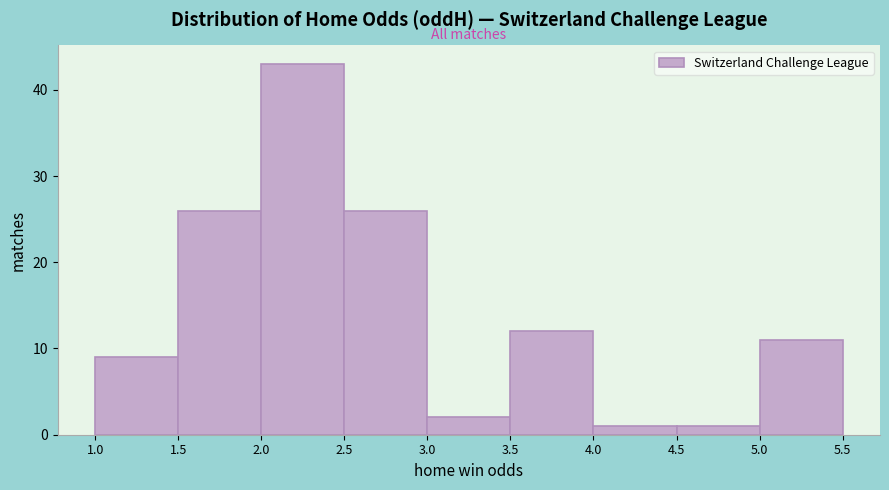

Reading left to right, list every bar in this chart as the range it spans on the x-axis followed by its height. The values are not printed on the chart, so give them approximately, as read against the axis.

1.0 to 1.5: 9
1.5 to 2.0: 26
2.0 to 2.5: 43
2.5 to 3.0: 26
3.0 to 3.5: 2
3.5 to 4.0: 12
4.0 to 4.5: 1
4.5 to 5.0: 1
5.0 to 5.5: 11